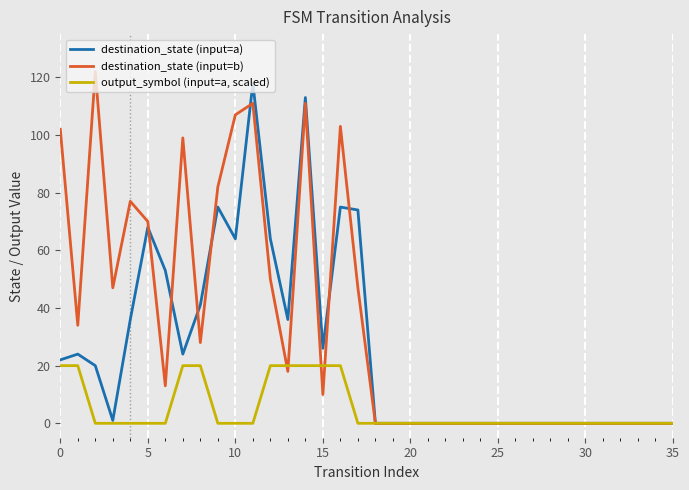

List the series in order of their overall mean, highest first.

destination_state (input=b), destination_state (input=a), output_symbol (input=a, scaled)